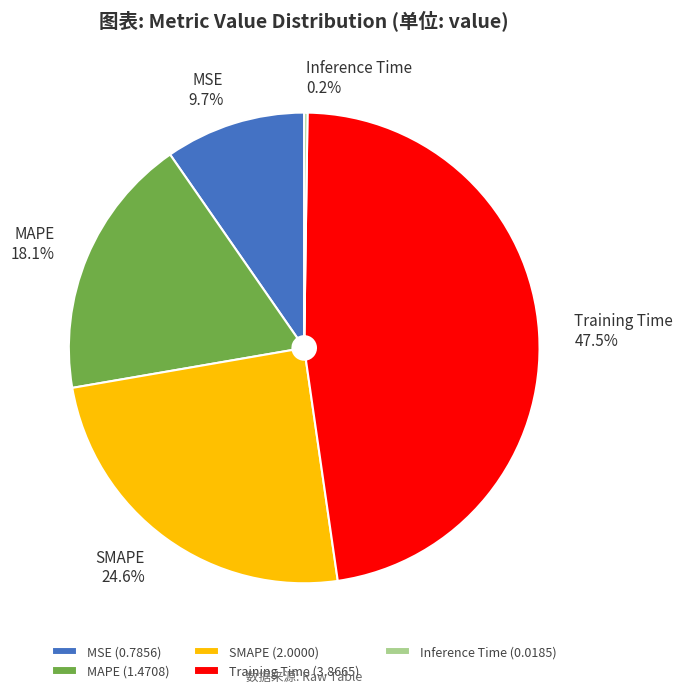

Does SMAPE represent more than half of the total?

No